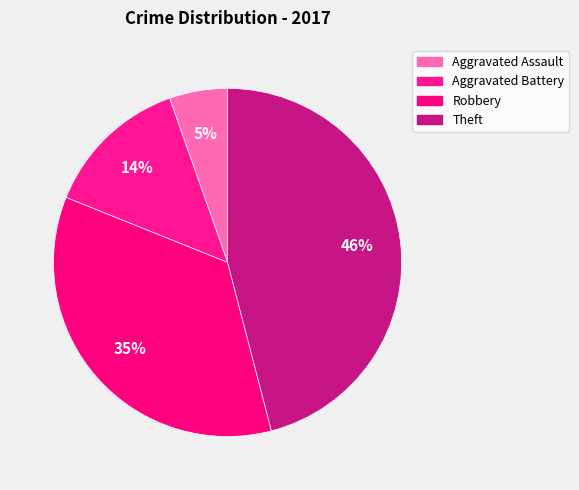

How many slices are in this pie chart?

4